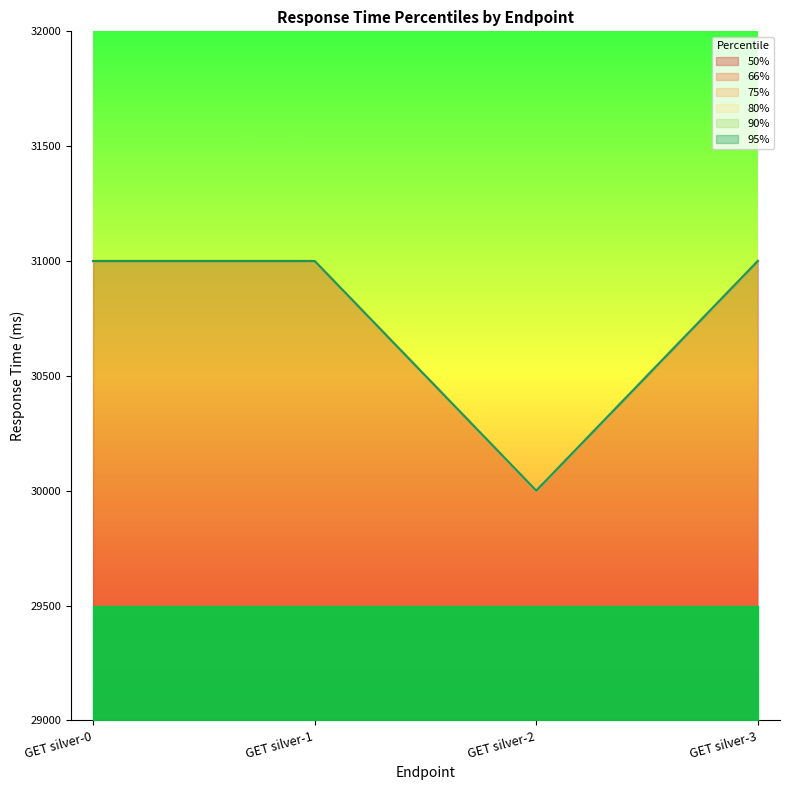

Which category has the highest value in the 50% series?

GET silver-0